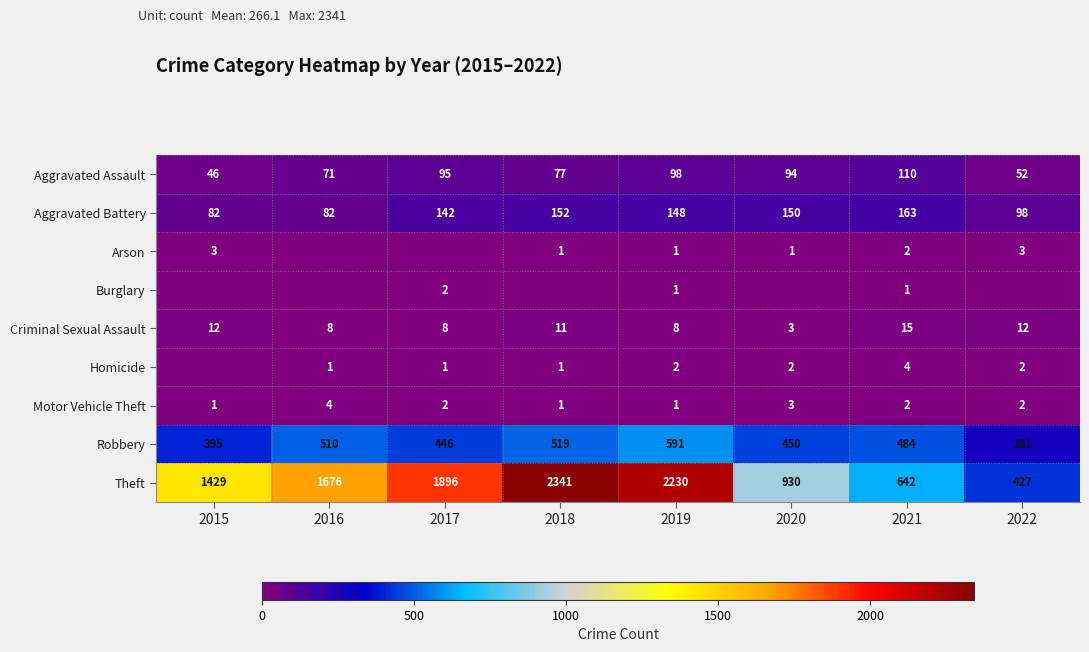

How many values in the Theft series are below 1676?

4